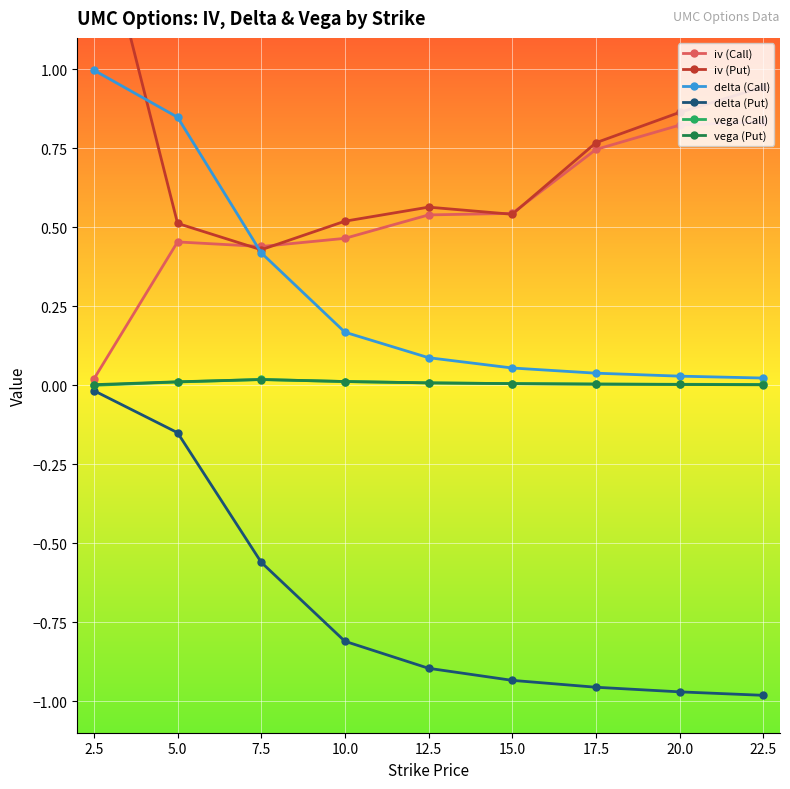

True or false: iv (Call) has a value of 0.8 at 15.0.

False